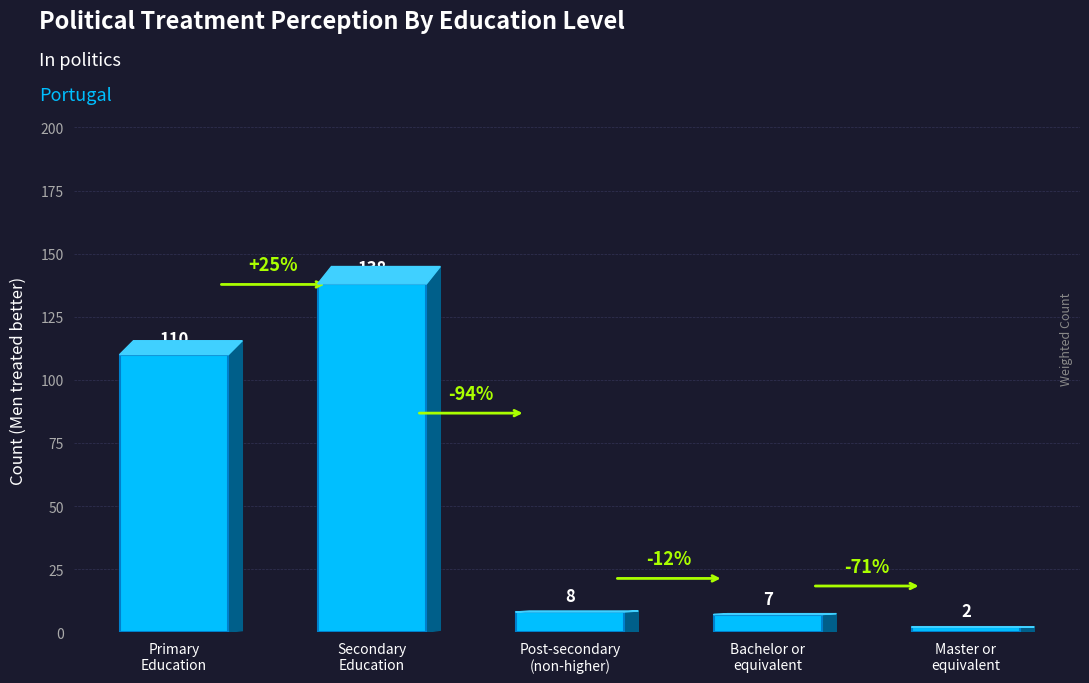

What is the average value?

53